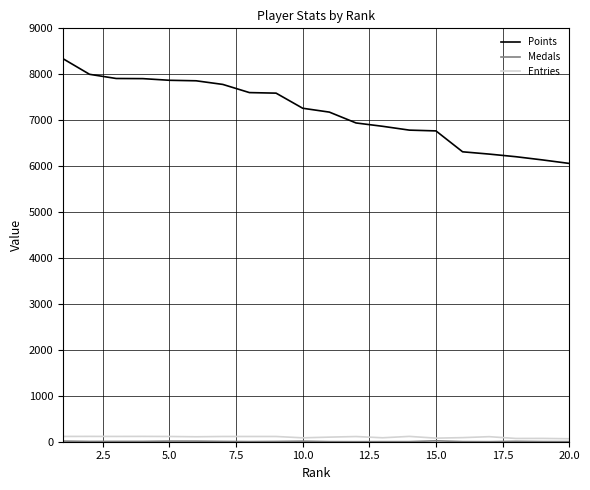

Which series has the largest total across all categories?

Points